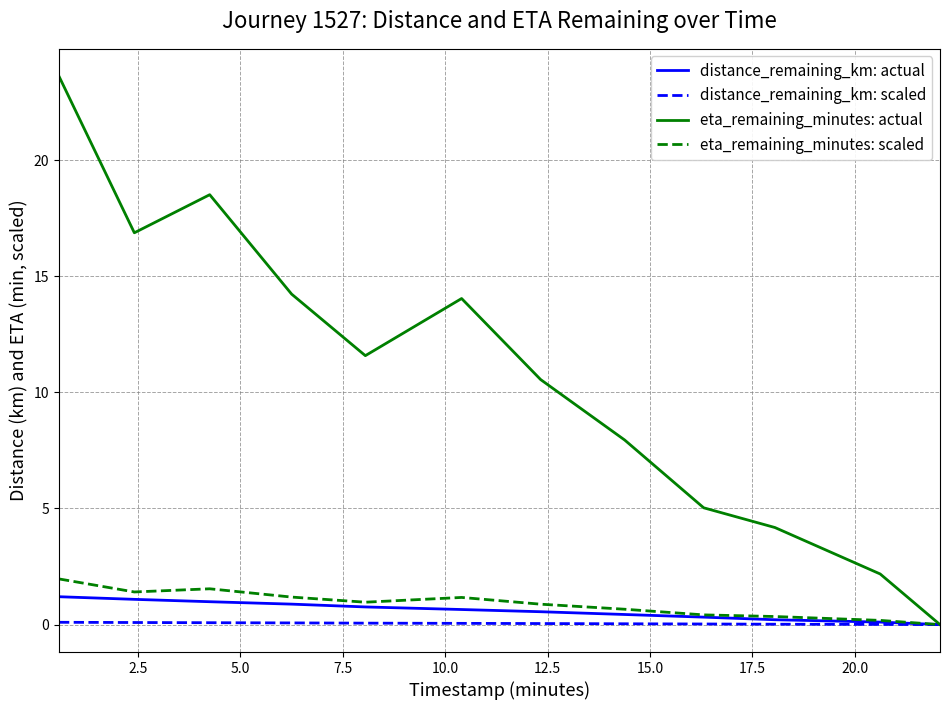

What is the average value of the eta_remaining_minutes: scaled series?

0.9